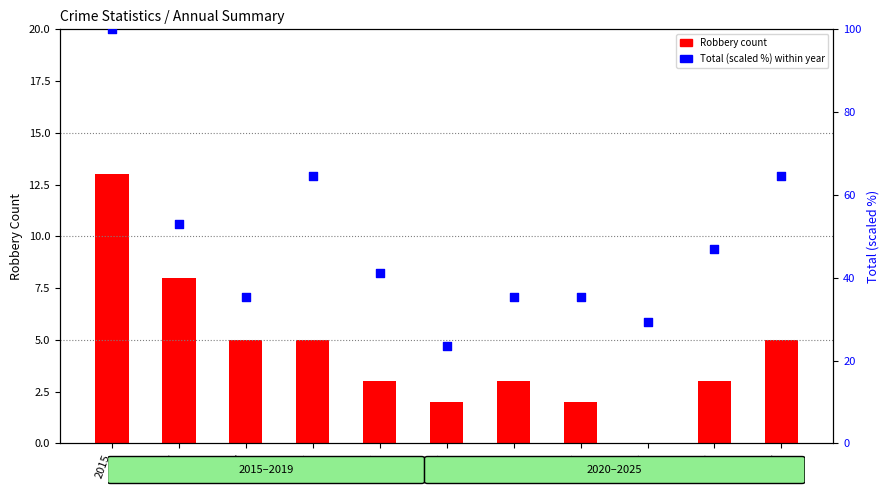

Which series reaches the minimum Y coordinate?

Robbery